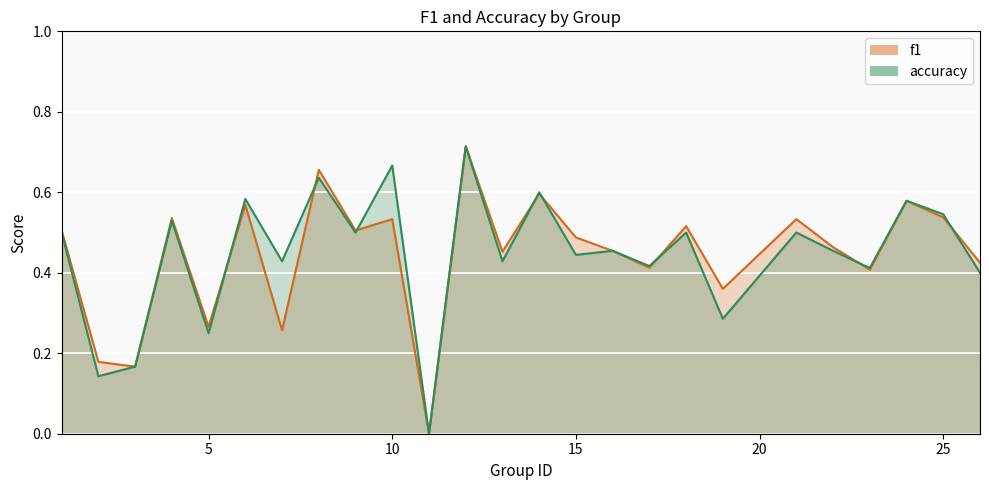

How many lines are shown in the chart?

2